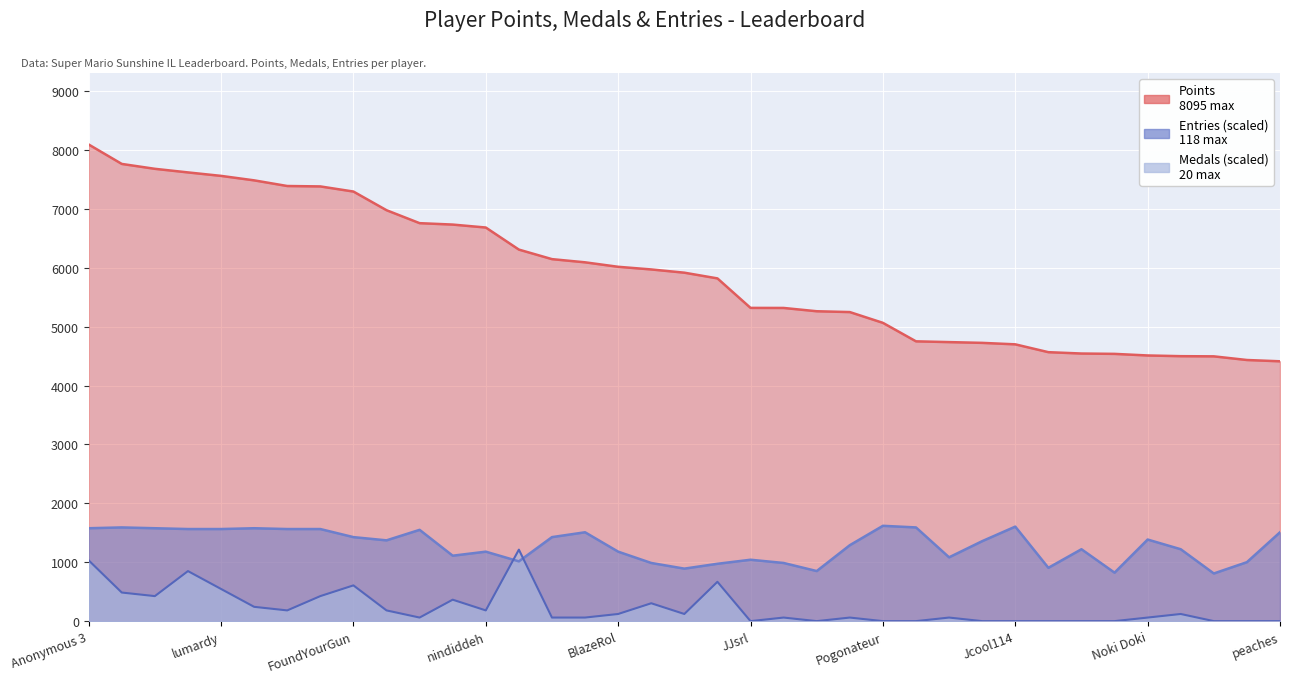

At which label does Points reach its peak?

Anonymous 3